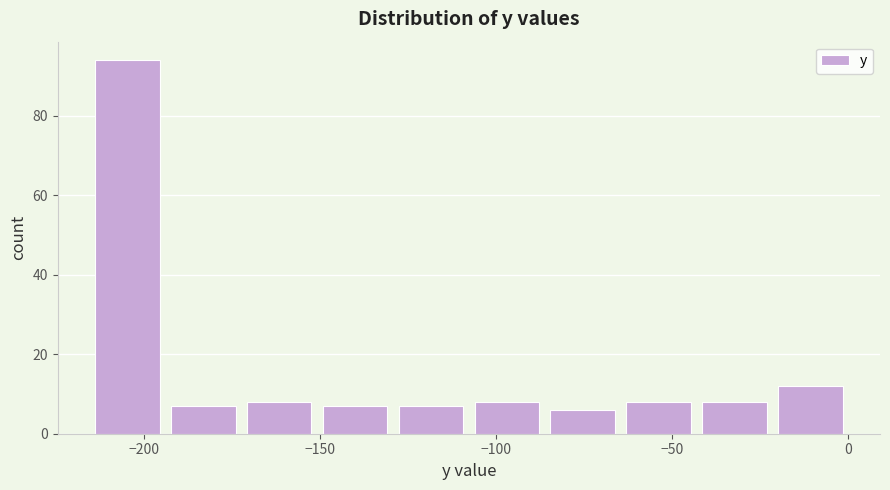

Reading left to right, transcribe this chart: for each bar, give the range it covers on the x-axis and its height. Neither the bar edges nor the heights are printed on the chart, so give them approximately, as read against the axes.

-215 to -195: 94
-195 to -170: 8
-170 to -150: 8
-150 to -130: 8
-130 to -110: 8
-110 to -85: 8
-85 to -65: 6
-65 to -45: 8
-45 to -20: 8
-20 to 0: 12